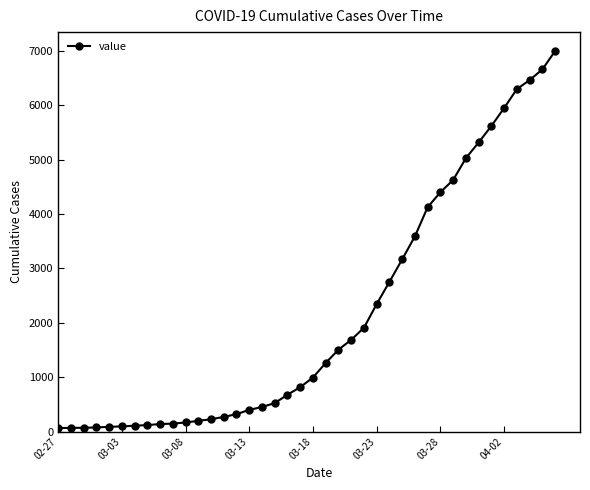

What is the difference between the second highest and minimum values?

6593